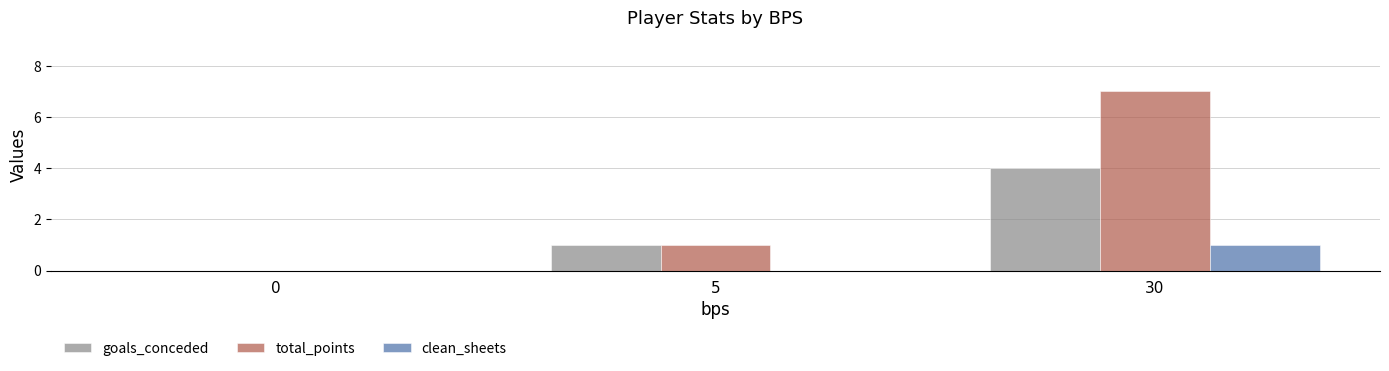

What is the sum of all clean_sheets values?

1